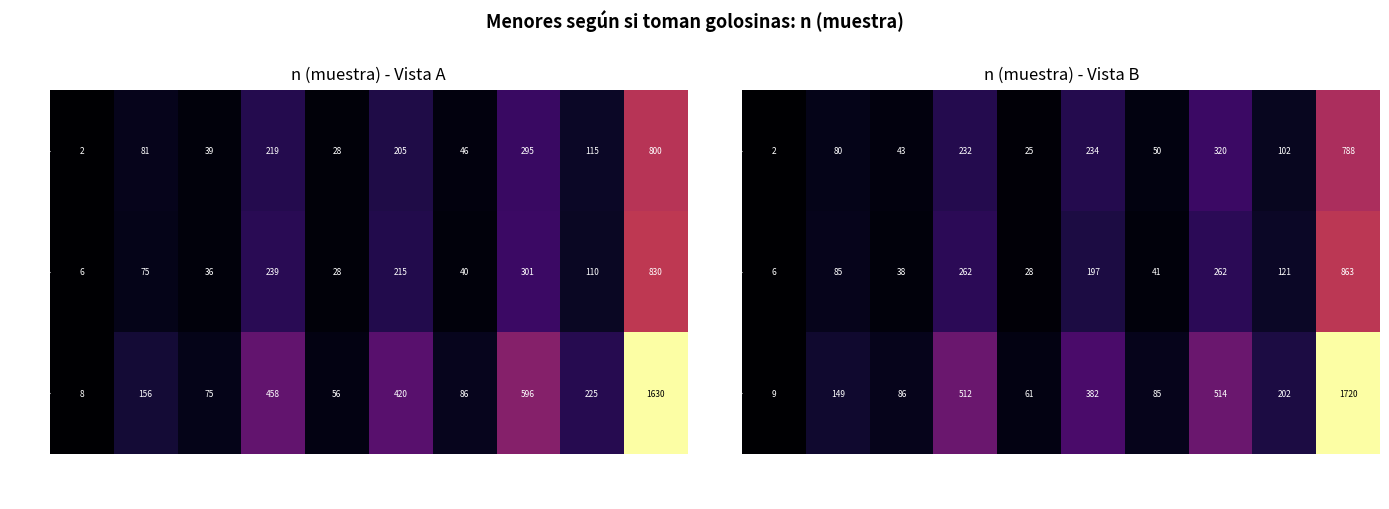

The Niña series shows 0.9 at 0-2 Sí. True or false?

False